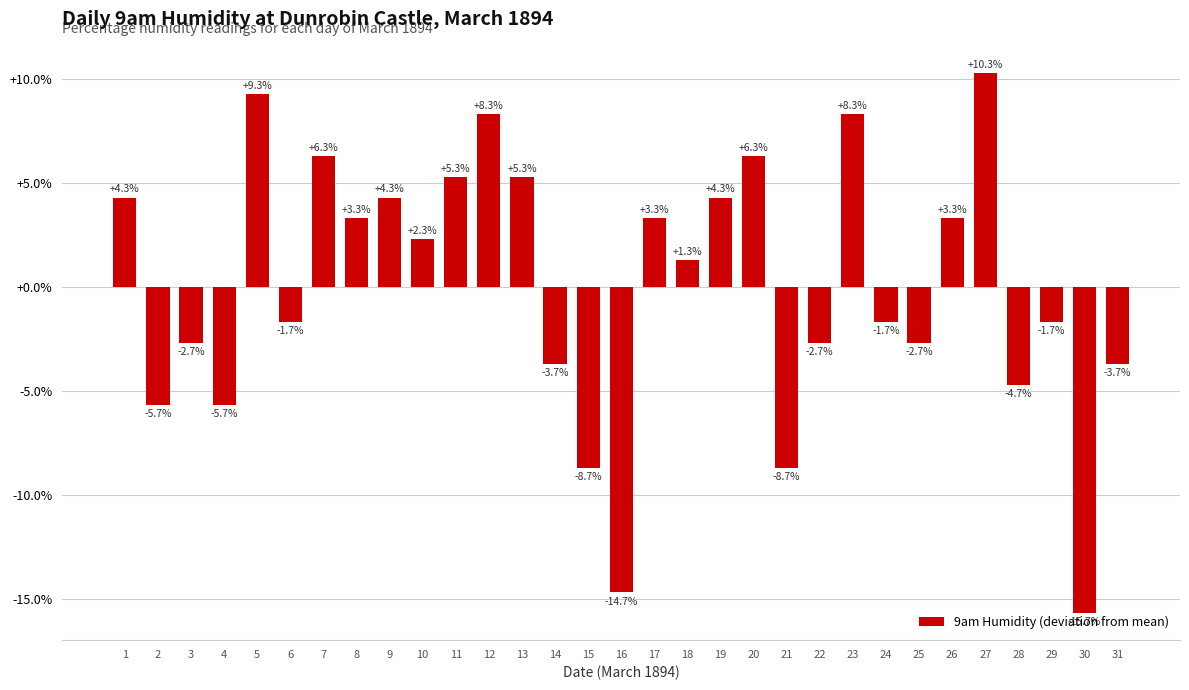

Is it true that the value at 15 is -8.7?

True